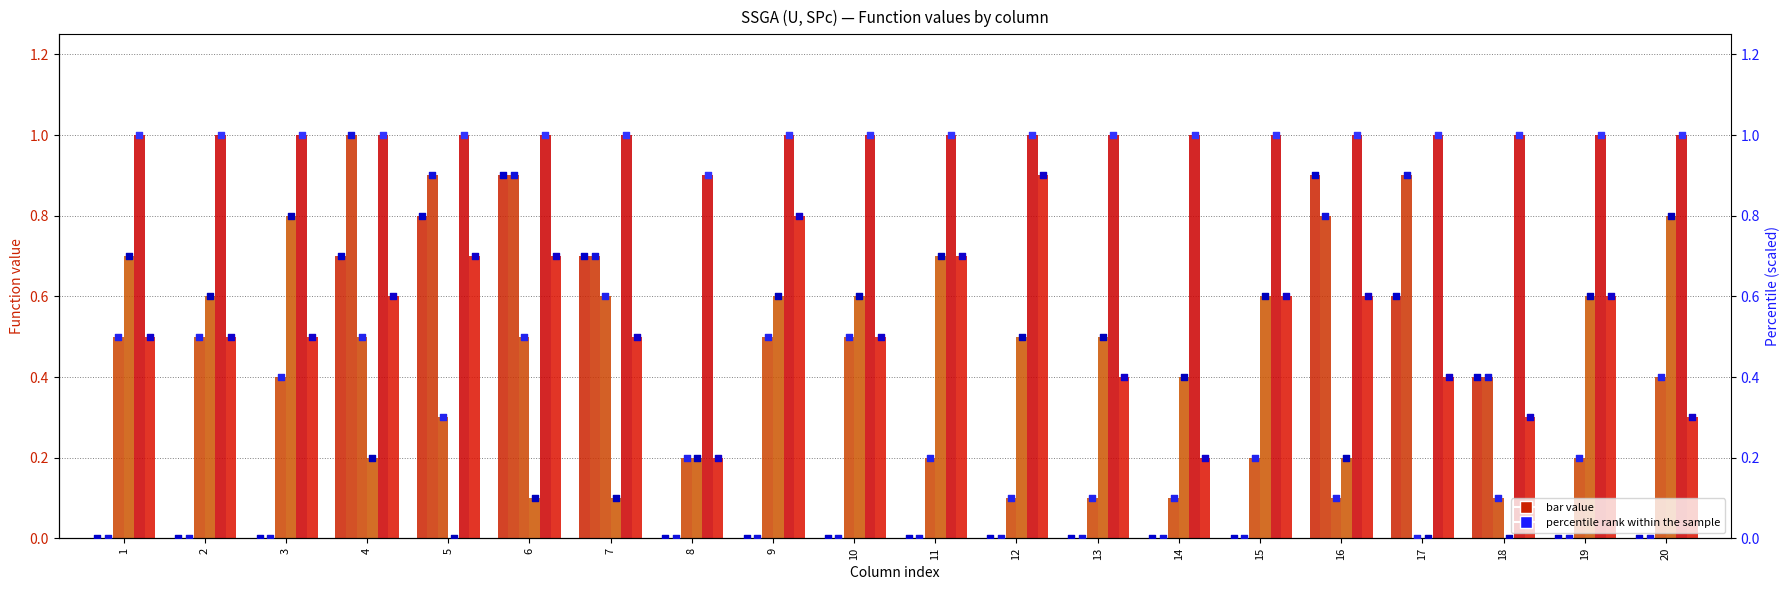

At which category is the sum across all series the highest?

6